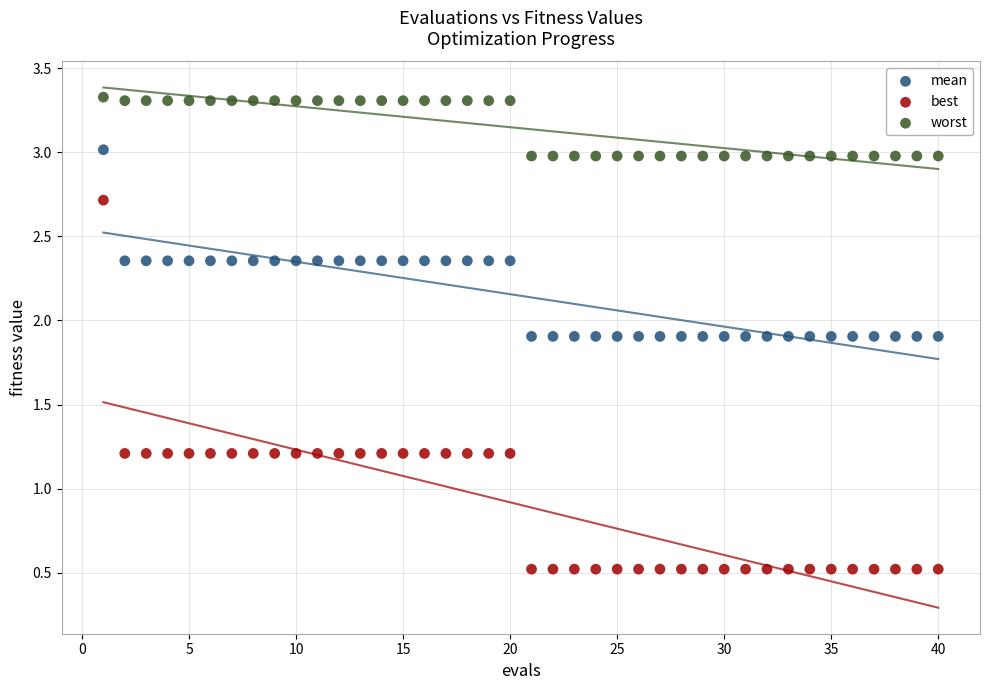

Which series contains the lowest Y value?

best